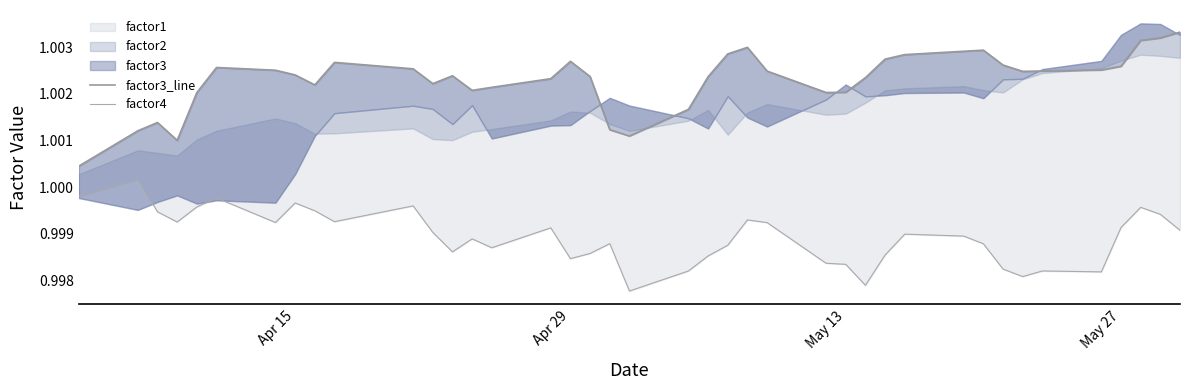

True or false: factor4 and factor3_line cross at least once.

False